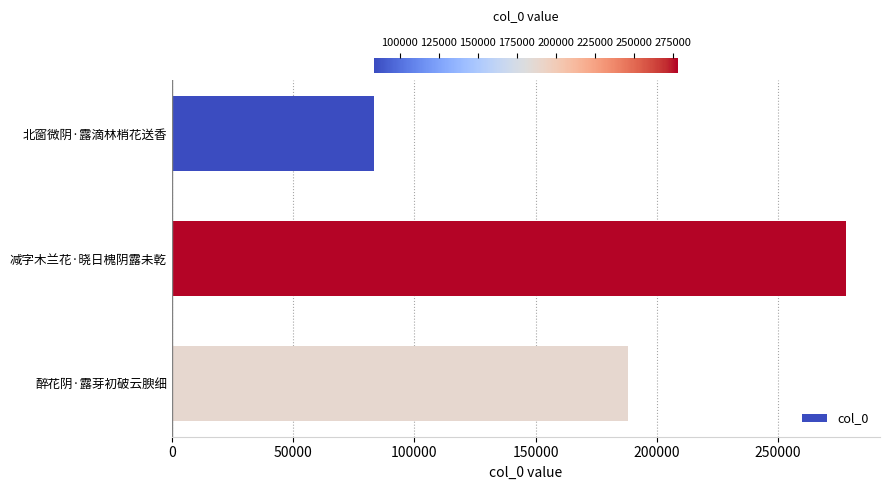

Count the values in the range 83574 to 278164.

3